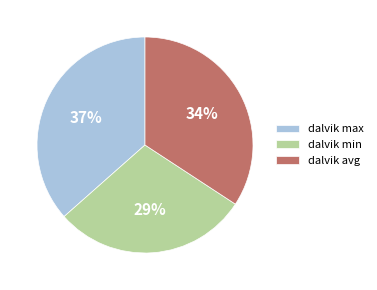

Is there any slice that represents more than half of the pie?

No